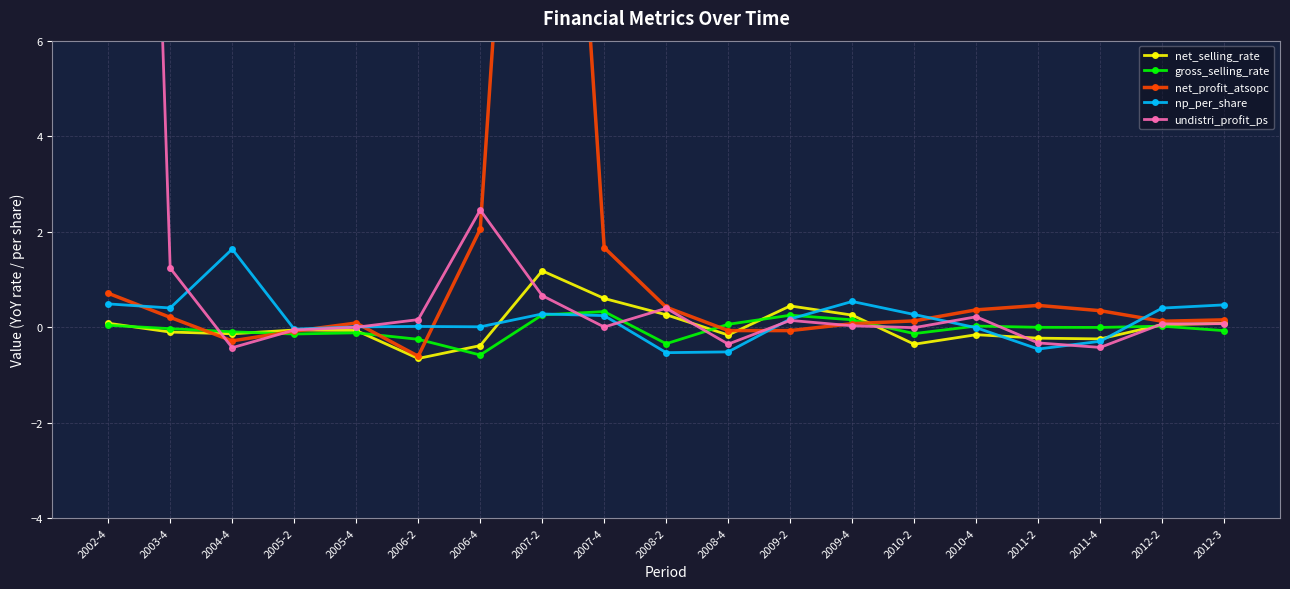

What is the highest value of the np_per_share series?

1.6